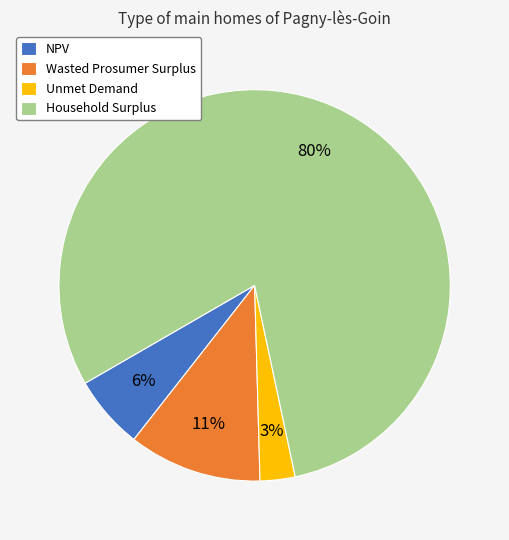

What percentage is the Unmet Demand slice, to the nearest percent?

3%